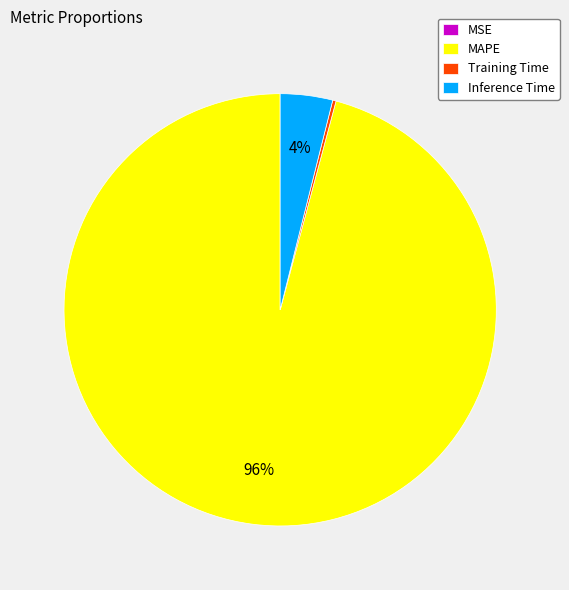

To the nearest percent, what percentage of the pie is Inference Time?

4%